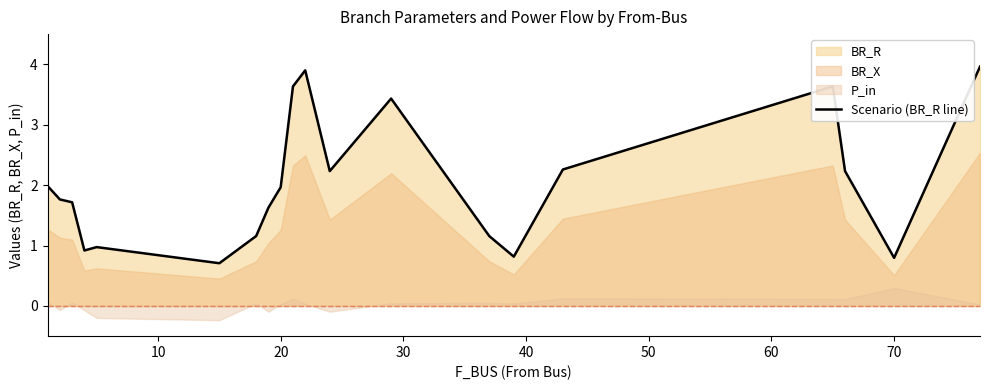

How many data points are less than 1?

5